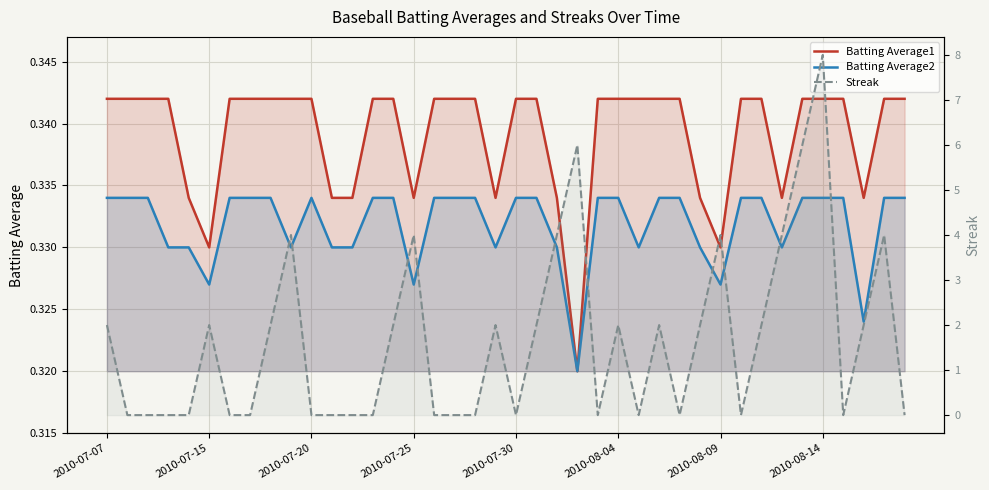

Reading left to right, transcribe all the data shown in this chart.

Batting Average1: 0.3	0.3	0.3	0.3	0.3	0.3	0.3	0.3	0.3	0.3	0.3	0.3	0.3	0.3	0.3	0.3	0.3	0.3	0.3	0.3	0.3	0.3	0.3	0.3	0.3	0.3	0.3	0.3	0.3	0.3	0.3	0.3	0.3	0.3	0.3	0.3	0.3	0.3	0.3	0.3
Batting Average2: 0.3	0.3	0.3	0.3	0.3	0.3	0.3	0.3	0.3	0.3	0.3	0.3	0.3	0.3	0.3	0.3	0.3	0.3	0.3	0.3	0.3	0.3	0.3	0.3	0.3	0.3	0.3	0.3	0.3	0.3	0.3	0.3	0.3	0.3	0.3	0.3	0.3	0.3	0.3	0.3
Streak: 2.0	0.0	0.0	0.0	0.0	2.0	0.0	0.0	2.0	4.0	0.0	0.0	0.0	0.0	2.0	4.0	0.0	0.0	0.0	2.0	0.0	2.0	4.0	6.0	0.0	2.0	0.0	2.0	0.0	2.0	4.0	0.0	2.0	4.0	6.0	8.0	0.0	2.0	4.0	0.0